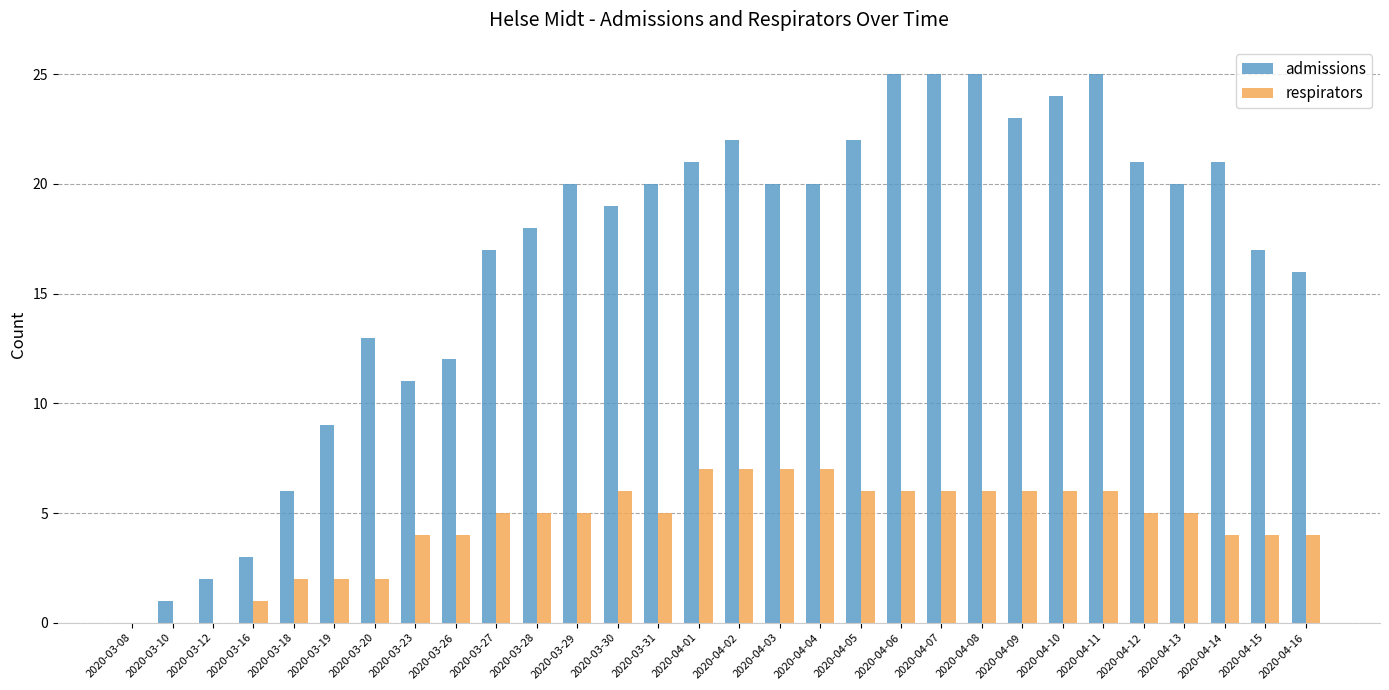

Which series has the largest total across all categories?

admissions